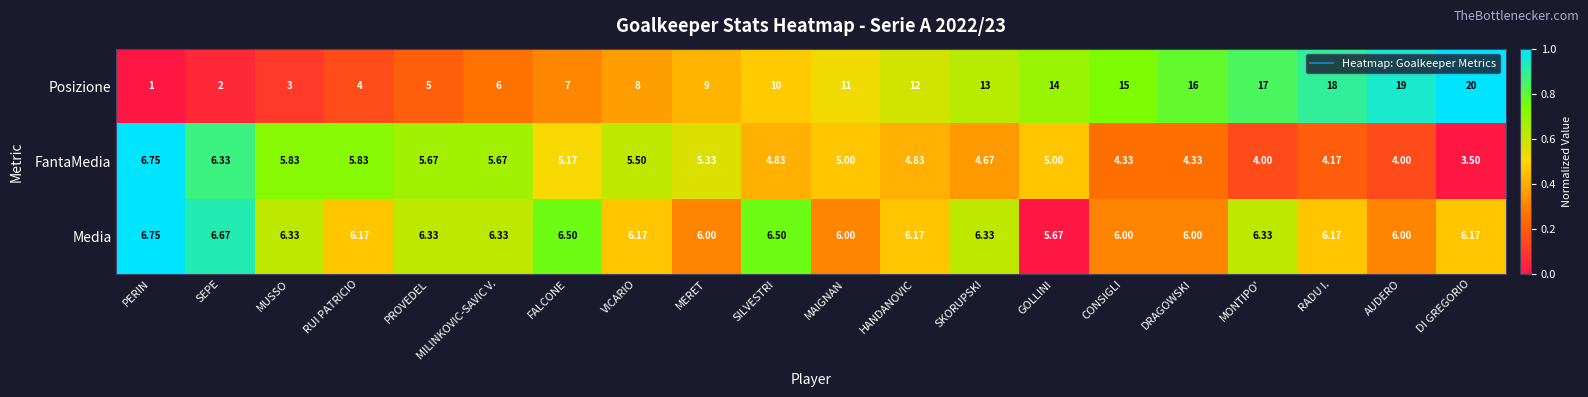

Where is Posizione nearest to the value 10?

SILVESTRI